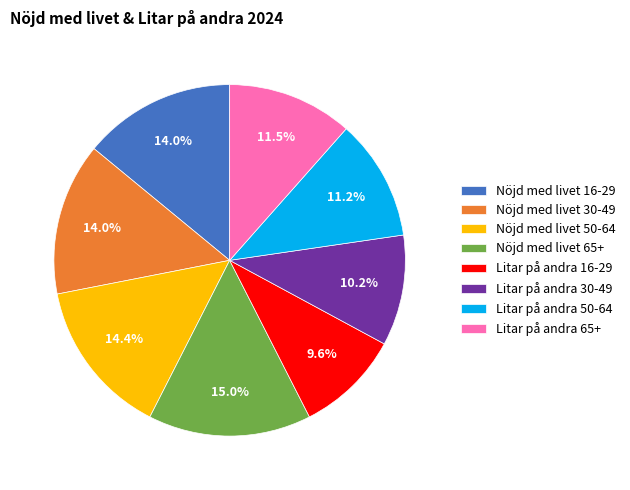

Which category has the biggest portion of the pie?

Nöjd med livet 65+